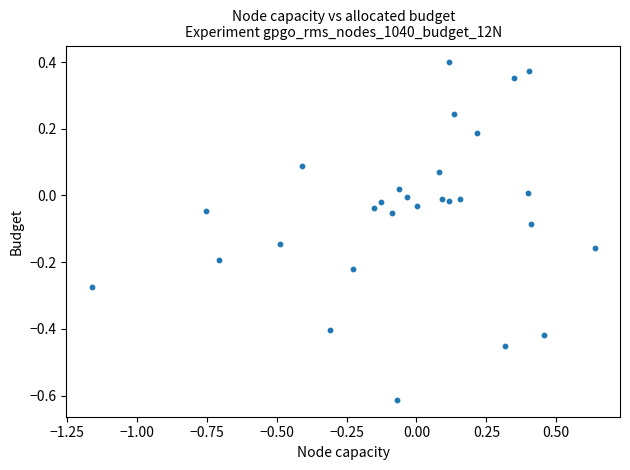

What is the range of Y values (max minus min)?

1.0